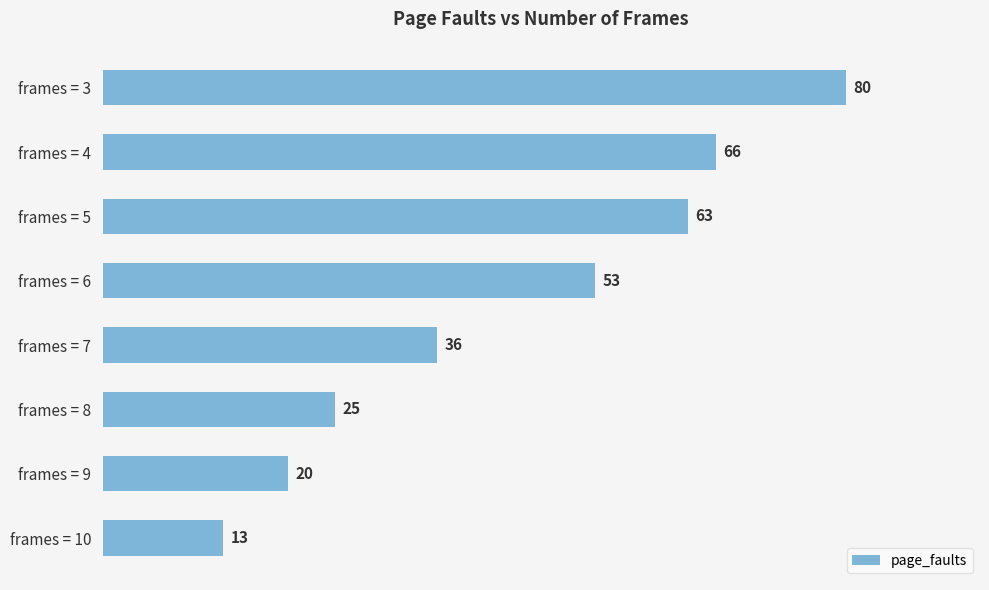

Rank the categories by value from highest to lowest.

frames = 3, frames = 4, frames = 5, frames = 6, frames = 7, frames = 8, frames = 9, frames = 10